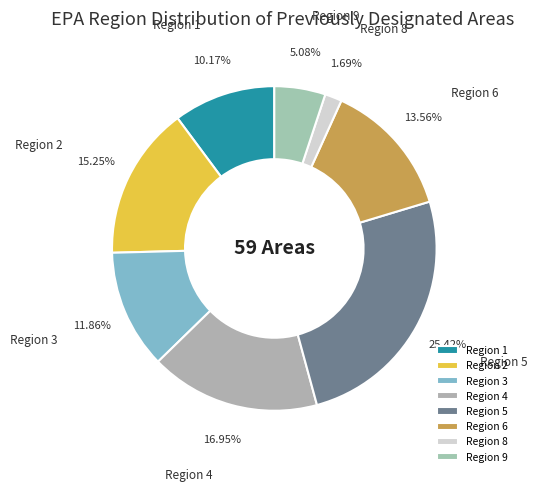

Is there any slice that represents more than half of the pie?

No